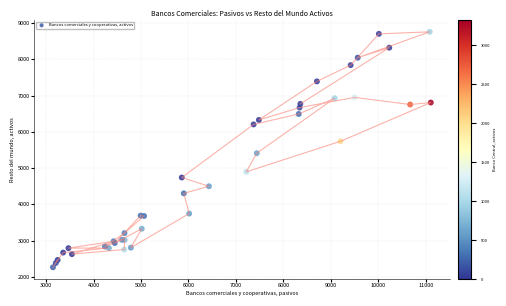

What Y value in the scatter plot is closest to 5510?

5410